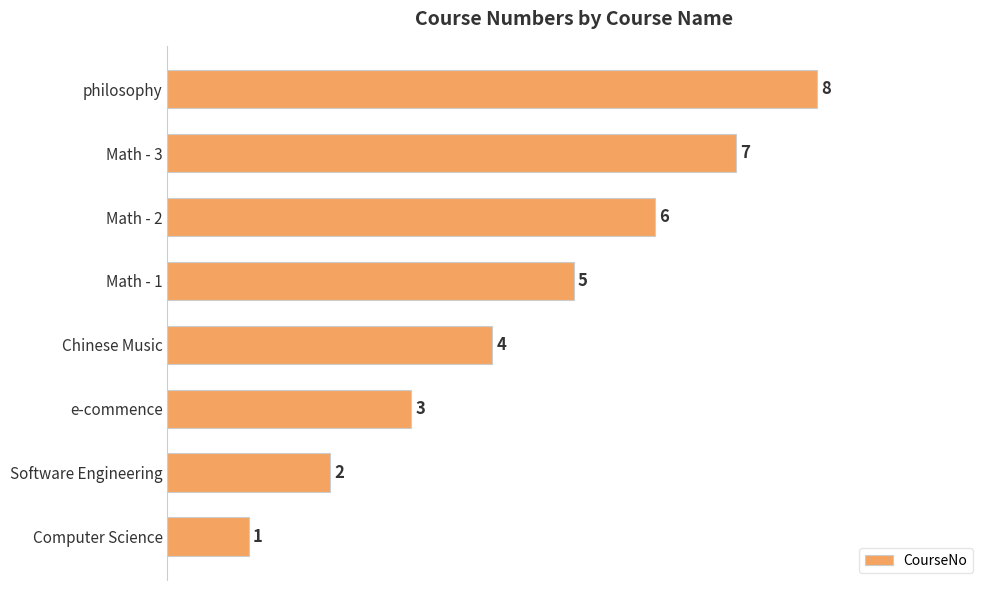

The value at Software Engineering is 2. True or false?

True